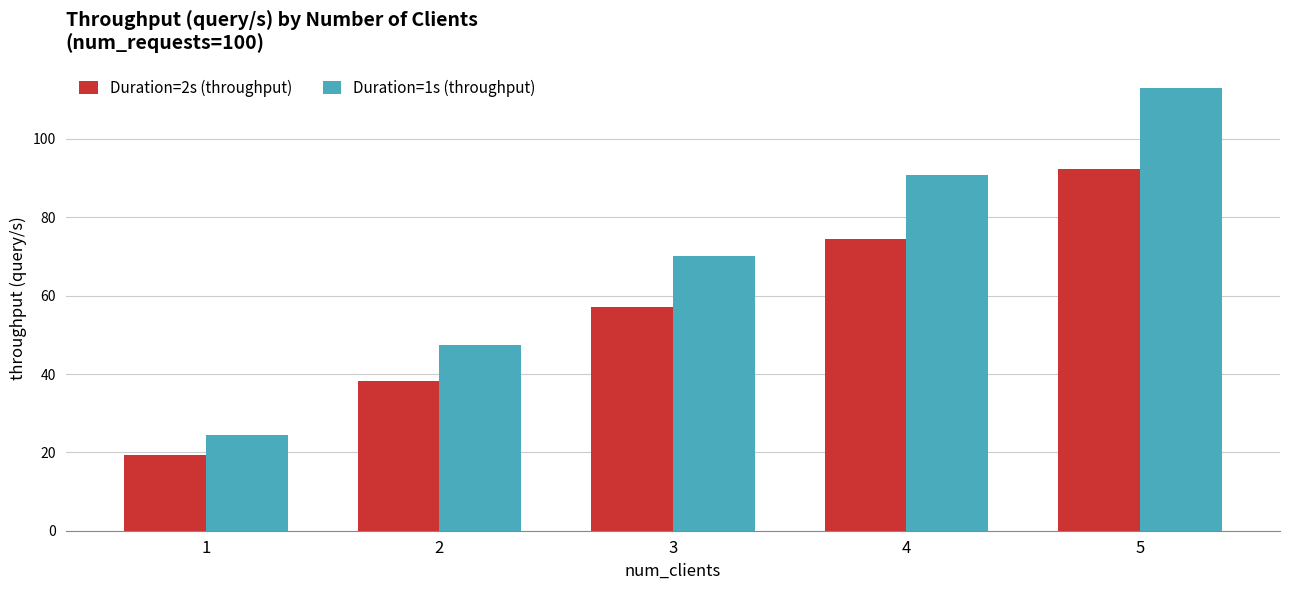

How many bars are there in each group?

2